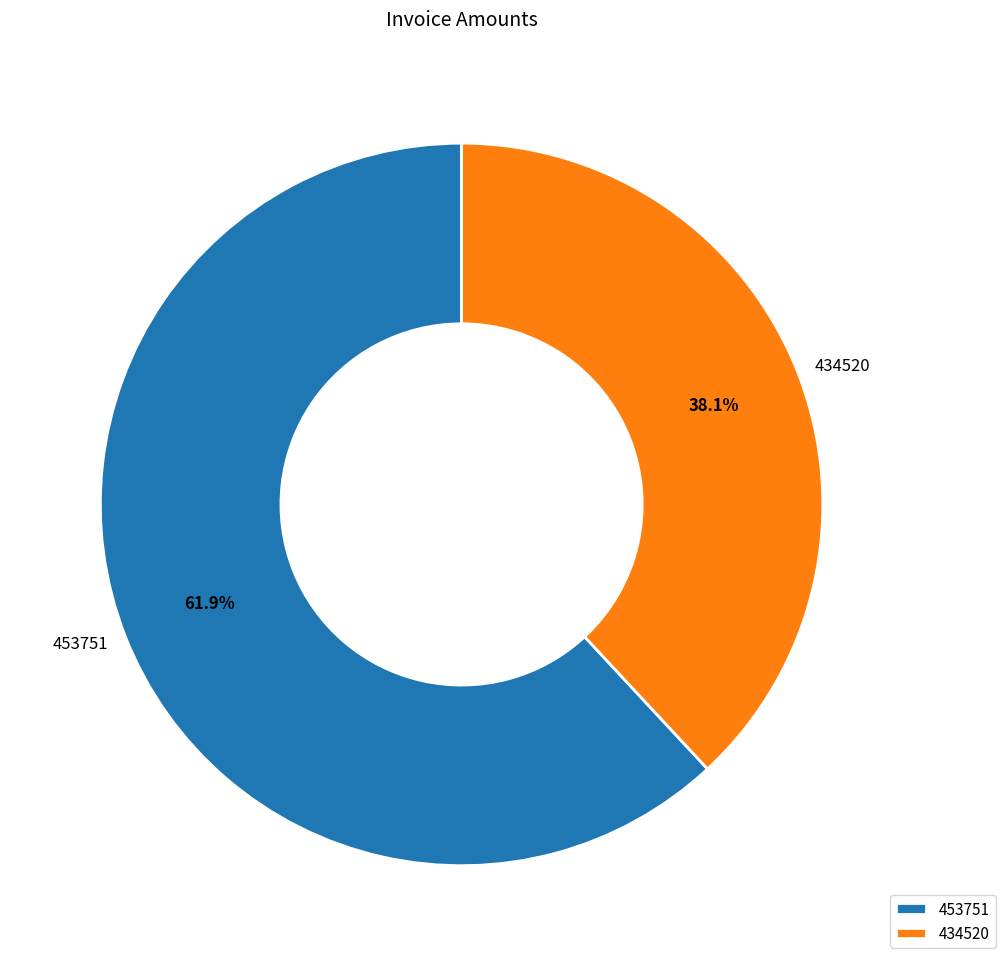

Which has a higher value, 434520 or 453751?

453751